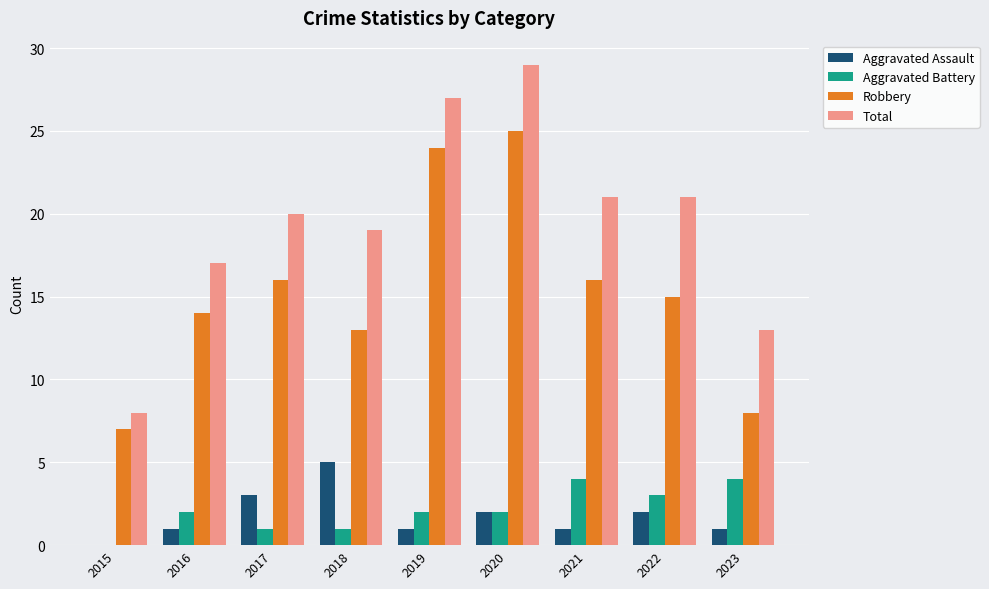

Is it true that Robbery equals 3 at 2016?

False